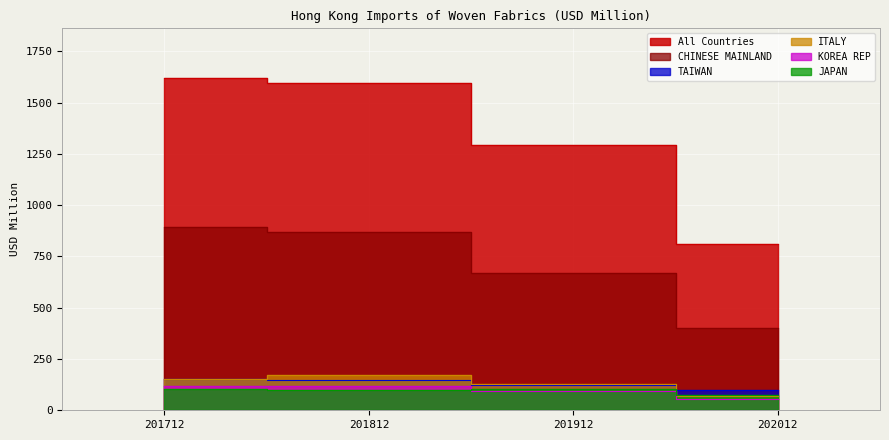

Rank the series at 202012 from highest to lowest value.

All Countries, CHINESE MAINLAND, TAIWAN, JAPAN, ITALY, KOREA REP